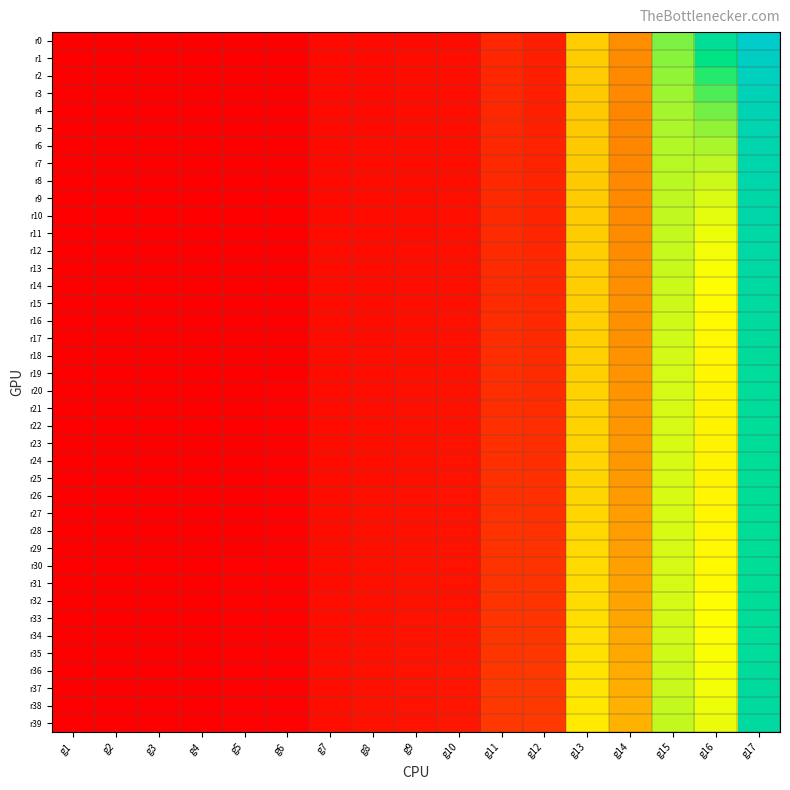

Reading left to right, transcribe all the data shown in this chart.

r0: g1=0.0	g2=0.0	g3=0.0	g4=0.0	g5=0.1	g6=0.1	g7=0.4	g8=0.4	g9=0.4	g10=0.5	g11=1.4	g12=1.1	g13=6.3	g14=4.7	g15=9.4	g16=12.3	g17=14.9
r1: g1=0.0	g2=0.0	g3=0.0	g4=0.0	g5=0.1	g6=0.1	g7=0.4	g8=0.4	g9=0.4	g10=0.5	g11=1.4	g12=1.1	g13=6.2	g14=4.7	g15=9.2	g16=11.4	g17=14.5
r2: g1=0.0	g2=0.0	g3=0.0	g4=0.0	g5=0.1	g6=0.1	g7=0.4	g8=0.4	g9=0.4	g10=0.5	g11=1.4	g12=1.1	g13=6.2	g14=4.6	g15=9.0	g16=10.7	g17=14.2
r3: g1=0.0	g2=0.0	g3=0.0	g4=0.0	g5=0.1	g6=0.1	g7=0.4	g8=0.4	g9=0.4	g10=0.5	g11=1.4	g12=1.2	g13=6.2	g14=4.6	g15=8.9	g16=10.0	g17=14.0
r4: g1=0.0	g2=0.0	g3=0.0	g4=0.0	g5=0.1	g6=0.1	g7=0.4	g8=0.4	g9=0.4	g10=0.5	g11=1.5	g12=1.2	g13=6.2	g14=4.6	g15=8.8	g16=9.5	g17=13.8
r5: g1=0.0	g2=0.0	g3=0.0	g4=0.0	g5=0.1	g6=0.1	g7=0.4	g8=0.4	g9=0.5	g10=0.5	g11=1.5	g12=1.2	g13=6.2	g14=4.6	g15=8.7	g16=9.1	g17=13.6
r6: g1=0.0	g2=0.0	g3=0.0	g4=0.0	g5=0.1	g6=0.1	g7=0.4	g8=0.4	g9=0.5	g10=0.5	g11=1.5	g12=1.2	g13=6.2	g14=4.6	g15=8.6	g16=8.7	g17=13.5
r7: g1=0.0	g2=0.0	g3=0.0	g4=0.0	g5=0.1	g6=0.1	g7=0.4	g8=0.4	g9=0.5	g10=0.6	g11=1.5	g12=1.3	g13=6.2	g14=4.6	g15=8.5	g16=8.4	g17=13.4
r8: g1=0.0	g2=0.0	g3=0.0	g4=0.0	g5=0.1	g6=0.1	g7=0.4	g8=0.4	g9=0.5	g10=0.6	g11=1.5	g12=1.3	g13=6.2	g14=4.6	g15=8.5	g16=8.2	g17=13.3
r9: g1=0.0	g2=0.0	g3=0.0	g4=0.0	g5=0.1	g6=0.1	g7=0.4	g8=0.4	g9=0.5	g10=0.6	g11=1.5	g12=1.3	g13=6.2	g14=4.6	g15=8.4	g16=8.0	g17=13.2
r10: g1=0.0	g2=0.0	g3=0.0	g4=0.0	g5=0.1	g6=0.1	g7=0.4	g8=0.5	g9=0.5	g10=0.6	g11=1.5	g12=1.4	g13=6.2	g14=4.6	g15=8.4	g16=7.9	g17=13.2
r11: g1=0.0	g2=0.0	g3=0.0	g4=0.0	g5=0.1	g6=0.1	g7=0.4	g8=0.5	g9=0.5	g10=0.6	g11=1.6	g12=1.4	g13=6.2	g14=4.7	g15=8.3	g16=7.7	g17=13.1
r12: g1=0.0	g2=0.0	g3=0.0	g4=0.0	g5=0.1	g6=0.1	g7=0.4	g8=0.5	g9=0.5	g10=0.6	g11=1.6	g12=1.4	g13=6.2	g14=4.7	g15=8.3	g16=7.6	g17=13.0
r13: g1=0.0	g2=0.0	g3=0.0	g4=0.0	g5=0.1	g6=0.1	g7=0.4	g8=0.5	g9=0.5	g10=0.6	g11=1.6	g12=1.4	g13=6.3	g14=4.7	g15=8.3	g16=7.5	g17=13.0
r14: g1=0.0	g2=0.0	g3=0.0	g4=0.0	g5=0.1	g6=0.1	g7=0.4	g8=0.5	g9=0.5	g10=0.6	g11=1.6	g12=1.5	g13=6.3	g14=4.7	g15=8.2	g16=7.5	g17=12.9
r15: g1=0.0	g2=0.0	g3=0.0	g4=0.0	g5=0.1	g6=0.1	g7=0.4	g8=0.5	g9=0.5	g10=0.6	g11=1.6	g12=1.5	g13=6.3	g14=4.8	g15=8.2	g16=7.4	g17=12.8
r16: g1=0.0	g2=0.0	g3=0.0	g4=0.0	g5=0.1	g6=0.1	g7=0.4	g8=0.5	g9=0.5	g10=0.6	g11=1.6	g12=1.5	g13=6.3	g14=4.8	g15=8.2	g16=7.3	g17=12.7
r17: g1=0.0	g2=0.0	g3=0.0	g4=0.0	g5=0.1	g6=0.1	g7=0.4	g8=0.5	g9=0.6	g10=0.6	g11=1.7	g12=1.6	g13=6.3	g14=4.8	g15=8.2	g16=7.3	g17=12.7
r18: g1=0.0	g2=0.0	g3=0.0	g4=0.0	g5=0.1	g6=0.1	g7=0.5	g8=0.5	g9=0.6	g10=0.6	g11=1.7	g12=1.6	g13=6.3	g14=4.8	g15=8.1	g16=7.3	g17=12.6
r19: g1=0.0	g2=0.0	g3=0.0	g4=0.0	g5=0.1	g6=0.1	g7=0.5	g8=0.5	g9=0.6	g10=0.7	g11=1.7	g12=1.6	g13=6.4	g14=4.8	g15=8.1	g16=7.2	g17=12.6
r20: g1=0.0	g2=0.0	g3=0.0	g4=0.0	g5=0.1	g6=0.1	g7=0.5	g8=0.5	g9=0.6	g10=0.7	g11=1.7	g12=1.6	g13=6.4	g14=4.9	g15=8.1	g16=7.2	g17=12.5
r21: g1=0.0	g2=0.0	g3=0.0	g4=0.0	g5=0.1	g6=0.1	g7=0.5	g8=0.5	g9=0.6	g10=0.7	g11=1.7	g12=1.7	g13=6.4	g14=4.9	g15=8.1	g16=7.2	g17=12.5
r22: g1=0.0	g2=0.0	g3=0.0	g4=0.0	g5=0.1	g6=0.1	g7=0.5	g8=0.5	g9=0.6	g10=0.7	g11=1.7	g12=1.7	g13=6.4	g14=4.9	g15=8.1	g16=7.2	g17=12.4
r23: g1=0.0	g2=0.0	g3=0.0	g4=0.0	g5=0.1	g6=0.1	g7=0.5	g8=0.5	g9=0.6	g10=0.7	g11=1.8	g12=1.7	g13=6.4	g14=4.9	g15=8.0	g16=7.2	g17=12.4
r24: g1=0.0	g2=0.0	g3=0.0	g4=0.0	g5=0.1	g6=0.1	g7=0.5	g8=0.6	g9=0.6	g10=0.7	g11=1.8	g12=1.7	g13=6.4	g14=5.0	g15=8.0	g16=7.2	g17=12.4
r25: g1=0.0	g2=0.0	g3=0.0	g4=0.0	g5=0.1	g6=0.1	g7=0.5	g8=0.6	g9=0.6	g10=0.7	g11=1.8	g12=1.7	g13=6.5	g14=5.0	g15=8.0	g16=7.2	g17=12.4
r26: g1=0.0	g2=0.0	g3=0.0	g4=0.0	g5=0.1	g6=0.1	g7=0.5	g8=0.6	g9=0.6	g10=0.7	g11=1.8	g12=1.8	g13=6.5	g14=5.0	g15=8.0	g16=7.2	g17=12.3
r27: g1=0.0	g2=0.0	g3=0.0	g4=0.0	g5=0.1	g6=0.1	g7=0.5	g8=0.6	g9=0.6	g10=0.7	g11=1.8	g12=1.8	g13=6.5	g14=5.1	g15=8.0	g16=7.3	g17=12.3
r28: g1=0.0	g2=0.0	g3=0.0	g4=0.0	g5=0.1	g6=0.1	g7=0.5	g8=0.6	g9=0.6	g10=0.7	g11=1.9	g12=1.8	g13=6.5	g14=5.1	g15=8.0	g16=7.3	g17=12.3
r29: g1=0.0	g2=0.0	g3=0.0	g4=0.0	g5=0.1	g6=0.1	g7=0.5	g8=0.6	g9=0.7	g10=0.7	g11=1.9	g12=1.8	g13=6.6	g14=5.1	g15=8.1	g16=7.3	g17=12.3
r30: g1=0.0	g2=0.0	g3=0.0	g4=0.0	g5=0.1	g6=0.1	g7=0.5	g8=0.6	g9=0.7	g10=0.7	g11=1.9	g12=1.9	g13=6.6	g14=5.2	g15=8.1	g16=7.3	g17=12.4
r31: g1=0.0	g2=0.0	g3=0.0	g4=0.0	g5=0.1	g6=0.1	g7=0.5	g8=0.6	g9=0.7	g10=0.8	g11=1.9	g12=1.9	g13=6.6	g14=5.2	g15=8.1	g16=7.4	g17=12.4
r32: g1=0.0	g2=0.0	g3=0.0	g4=0.0	g5=0.1	g6=0.1	g7=0.5	g8=0.6	g9=0.7	g10=0.8	g11=1.9	g12=1.9	g13=6.6	g14=5.2	g15=8.1	g16=7.4	g17=12.4
r33: g1=0.0	g2=0.0	g3=0.0	g4=0.0	g5=0.1	g6=0.1	g7=0.5	g8=0.6	g9=0.7	g10=0.8	g11=1.9	g12=2.0	g13=6.7	g14=5.3	g15=8.1	g16=7.5	g17=12.5
r34: g1=0.0	g2=0.0	g3=0.0	g4=0.0	g5=0.1	g6=0.1	g7=0.5	g8=0.6	g9=0.7	g10=0.8	g11=2.0	g12=2.0	g13=6.7	g14=5.3	g15=8.2	g16=7.5	g17=12.5
r35: g1=0.0	g2=0.0	g3=0.0	g4=0.0	g5=0.1	g6=0.1	g7=0.5	g8=0.6	g9=0.7	g10=0.8	g11=2.0	g12=2.0	g13=6.8	g14=5.4	g15=8.2	g16=7.5	g17=12.5
r36: g1=0.0	g2=0.0	g3=0.0	g4=0.0	g5=0.1	g6=0.1	g7=0.5	g8=0.6	g9=0.7	g10=0.8	g11=2.0	g12=2.0	g13=6.8	g14=5.4	g15=8.2	g16=7.6	g17=12.6
r37: g1=0.0	g2=0.0	g3=0.0	g4=0.0	g5=0.1	g6=0.1	g7=0.5	g8=0.6	g9=0.7	g10=0.8	g11=2.0	g12=2.1	g13=6.8	g14=5.5	g15=8.3	g16=7.6	g17=12.7
r38: g1=0.0	g2=0.0	g3=0.0	g4=0.0	g5=0.1	g6=0.1	g7=0.5	g8=0.7	g9=0.7	g10=0.8	g11=2.1	g12=2.1	g13=6.9	g14=5.6	g15=8.3	g16=7.7	g17=12.7
r39: g1=0.0	g2=0.0	g3=0.0	g4=0.0	g5=0.1	g6=0.1	g7=0.5	g8=0.7	g9=0.7	g10=0.8	g11=2.1	g12=2.1	g13=6.9	g14=5.6	g15=8.4	g16=7.8	g17=12.8